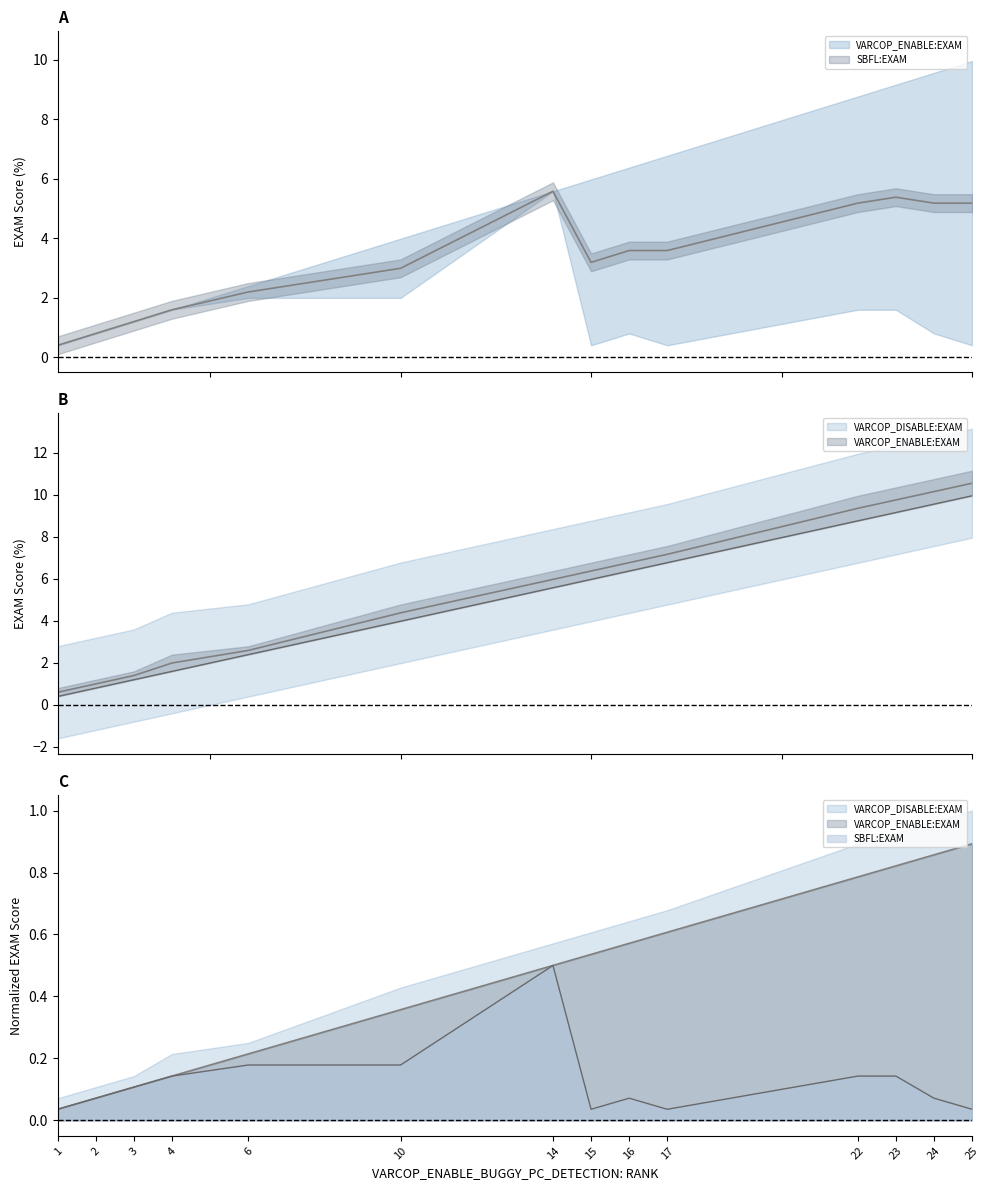

At which category is the sum across all series the highest?

25